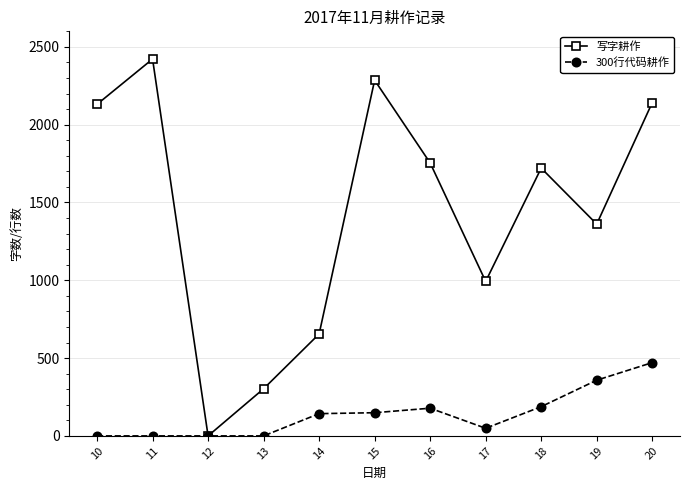

At which category does the chart reach its peak across all series?

11